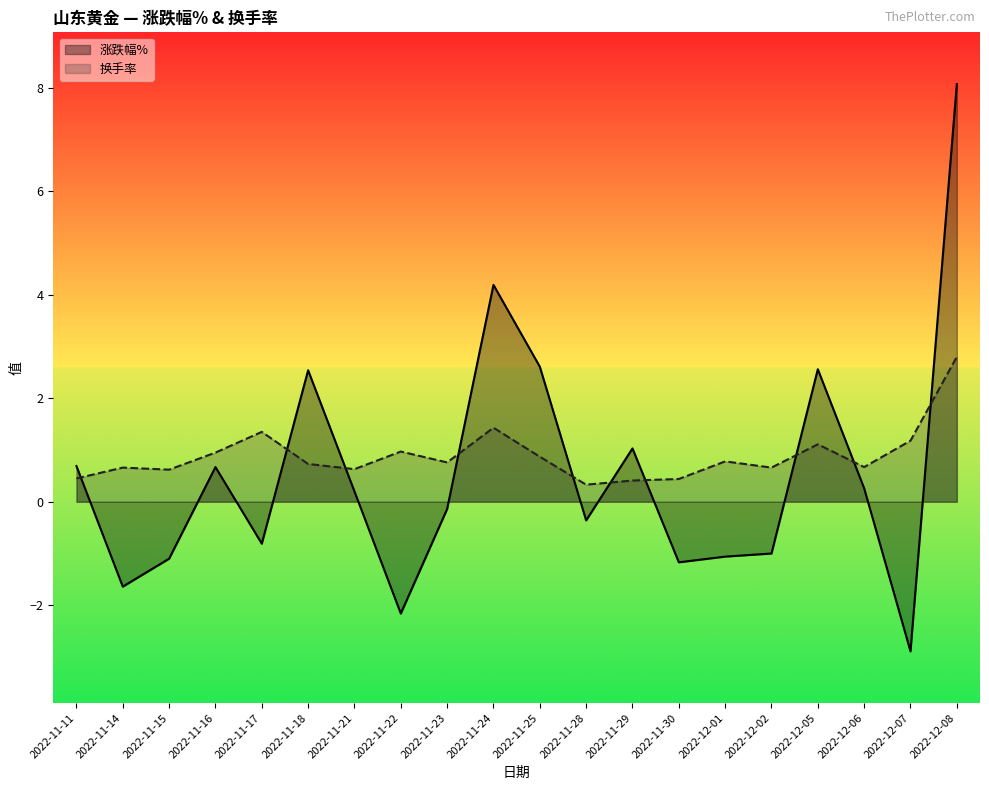

In 涨跌幅%, how many points are higher than both neighbors (excluding endpoints)?

5